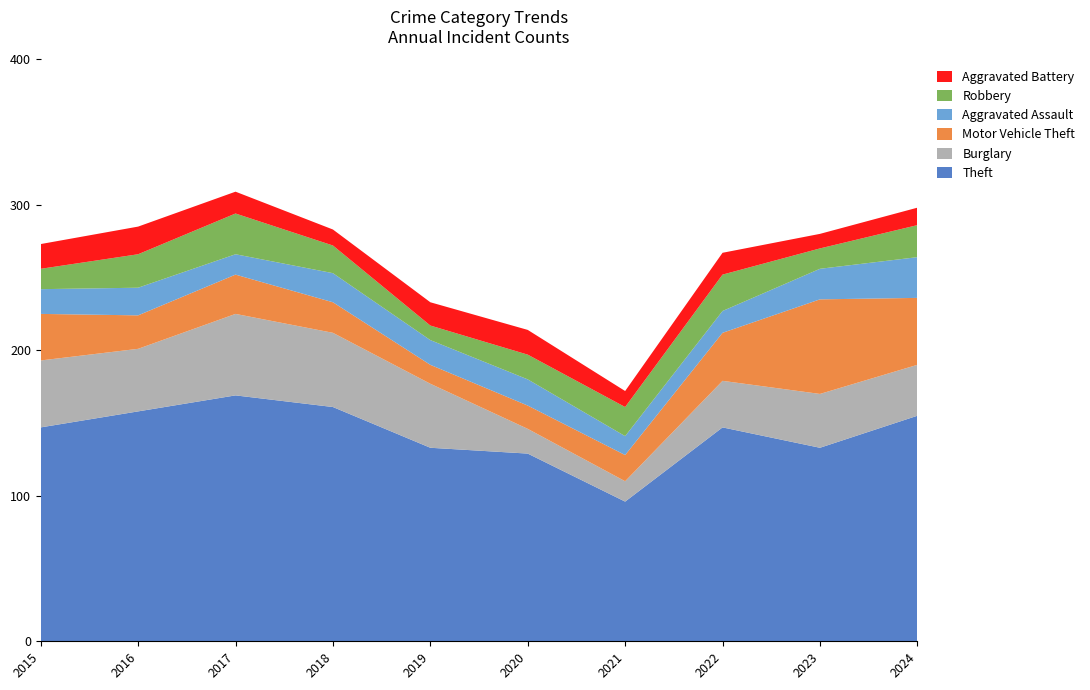

Reading left to right, what are all the values shown in this chart?

Theft: 147	158	169	161	133	129	96	147	133	155
Burglary: 46	43	56	51	44	17	14	32	37	35
Motor Vehicle Theft: 32	23	27	21	13	16	18	33	65	46
Aggravated Assault: 17	19	14	20	17	18	13	15	21	28
Robbery: 14	23	28	19	10	17	20	25	14	22
Aggravated Battery: 17	19	15	11	16	17	11	15	10	12